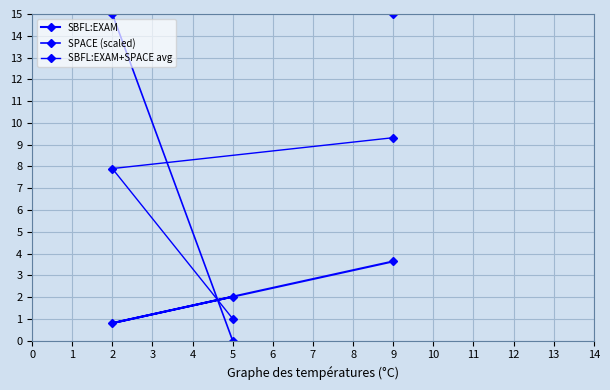

Reading right to left, transcribe all the data shown in this chart.

SBFL:EXAM: 3.6	0.8	2.0
SPACE (scaled): 15.0	15.0	0.0
SBFL:EXAM+SPACE avg: 9.3	7.9	1.0